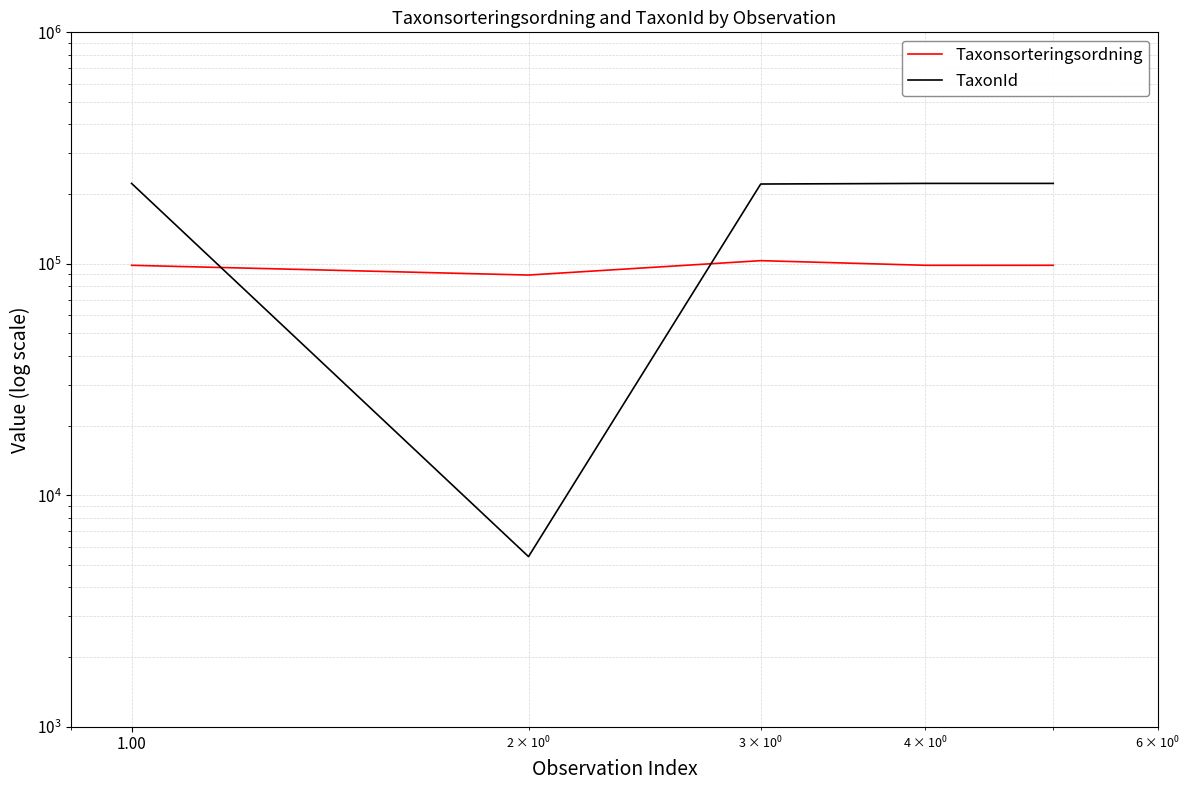

How many intersections are there between Taxonsorteringsordning and TaxonId?

2